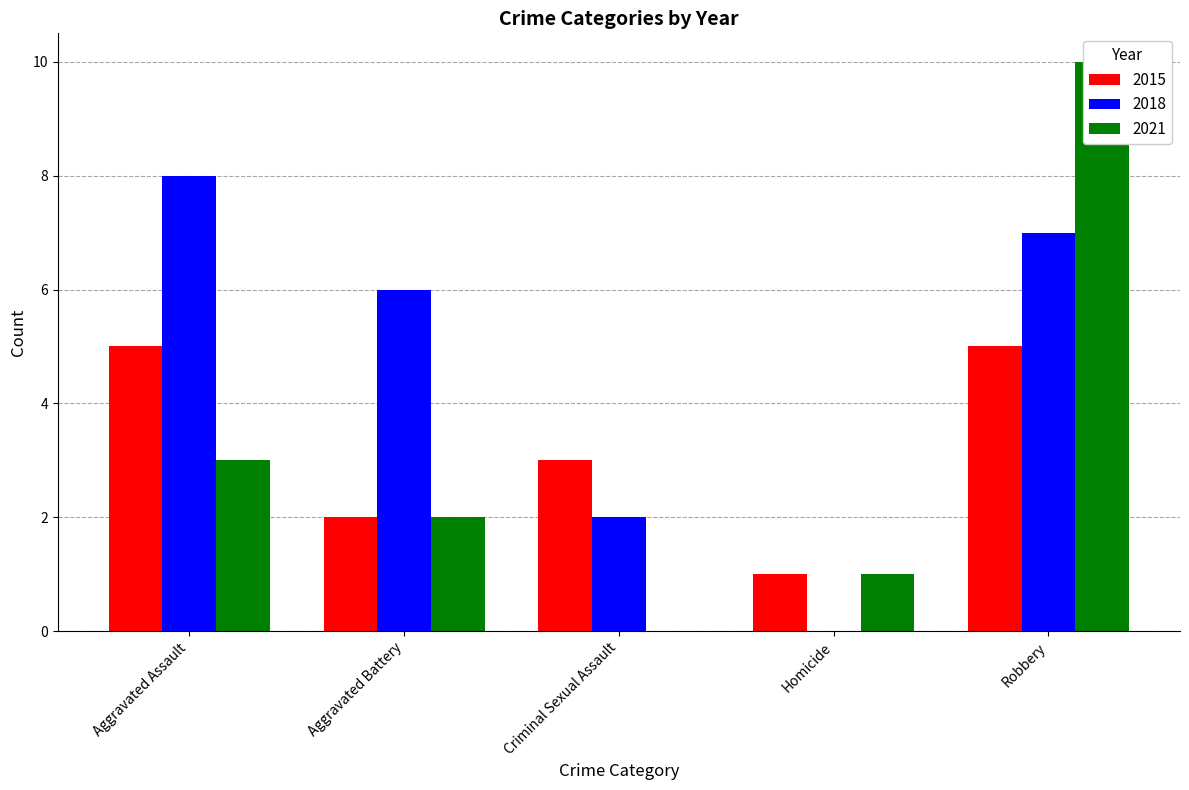

What is the label of the 1st bar from the right?

Robbery